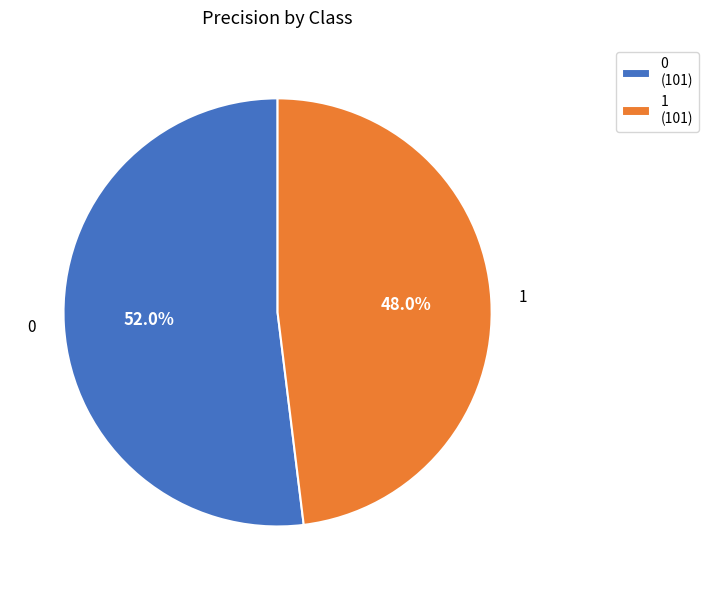

Rank the categories by value from lowest to highest.

1, 0